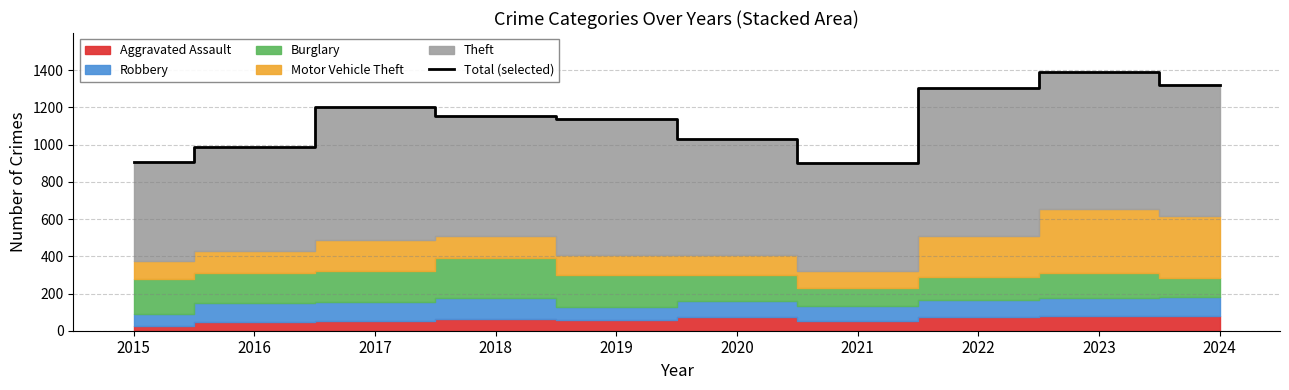

Reading right to left, list all the values displayed in this chart.

2024=1319	2023=1391	2022=1304	2021=902	2020=1031	2019=1138	2018=1156	2017=1201	2016=988	2015=904